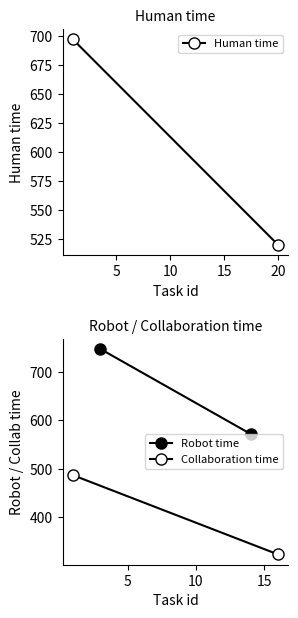

What is the lowest value of the Collaboration time series?

323